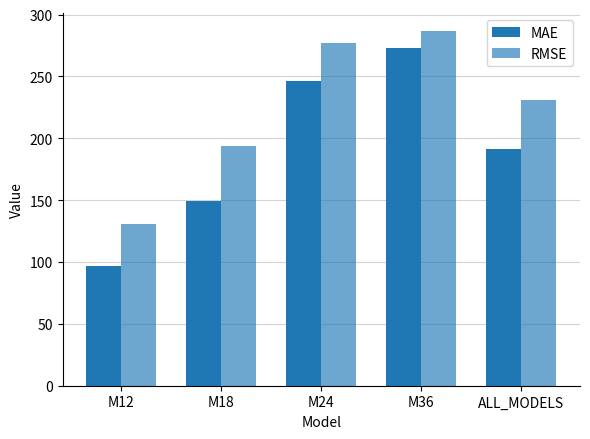

How many values in the MAE series exceed 191?

3